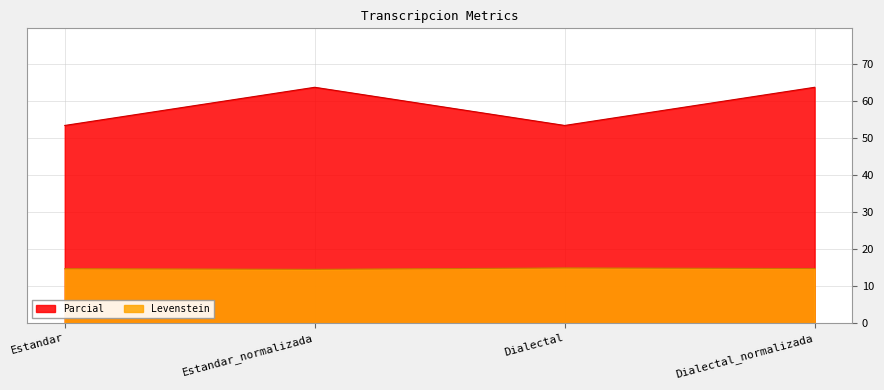

In Parcial, how many points are higher than both neighbors (excluding endpoints)?

1